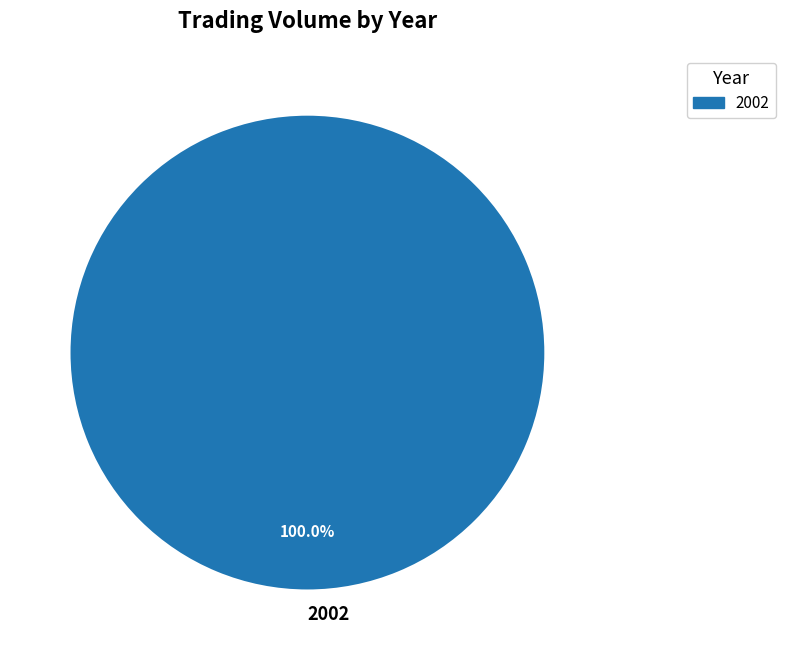

Rank the categories by value from highest to lowest.

2002